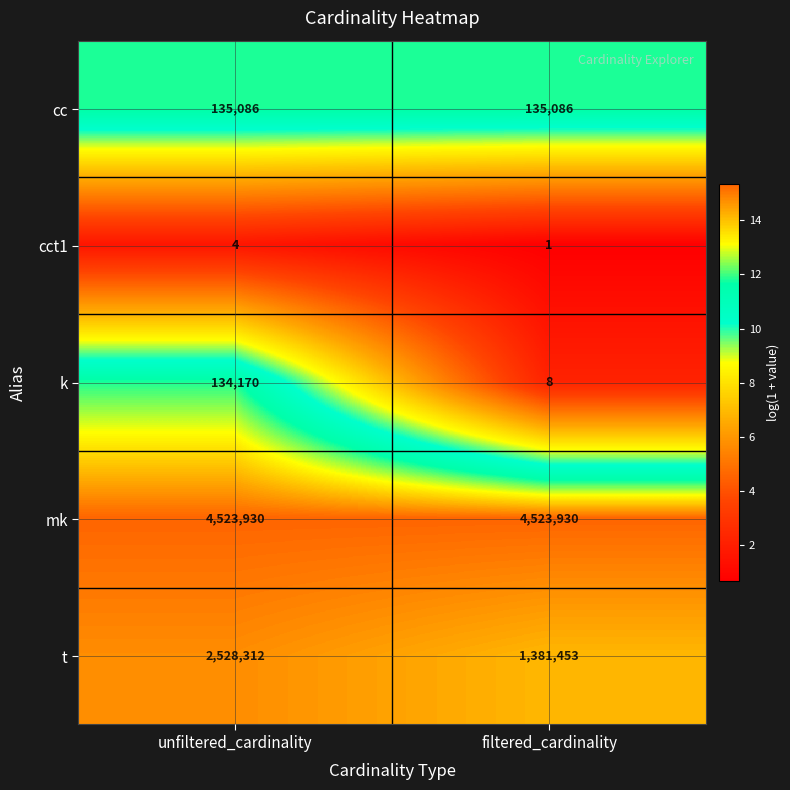

Which series has the largest range (max minus min)?

t